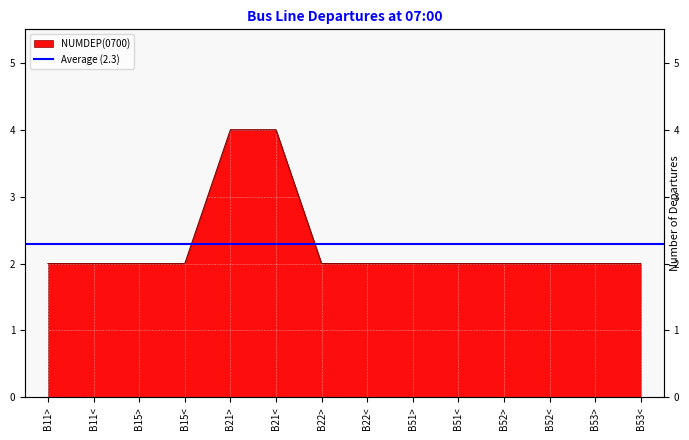

What is the label of the 5th point from the right?

B51<